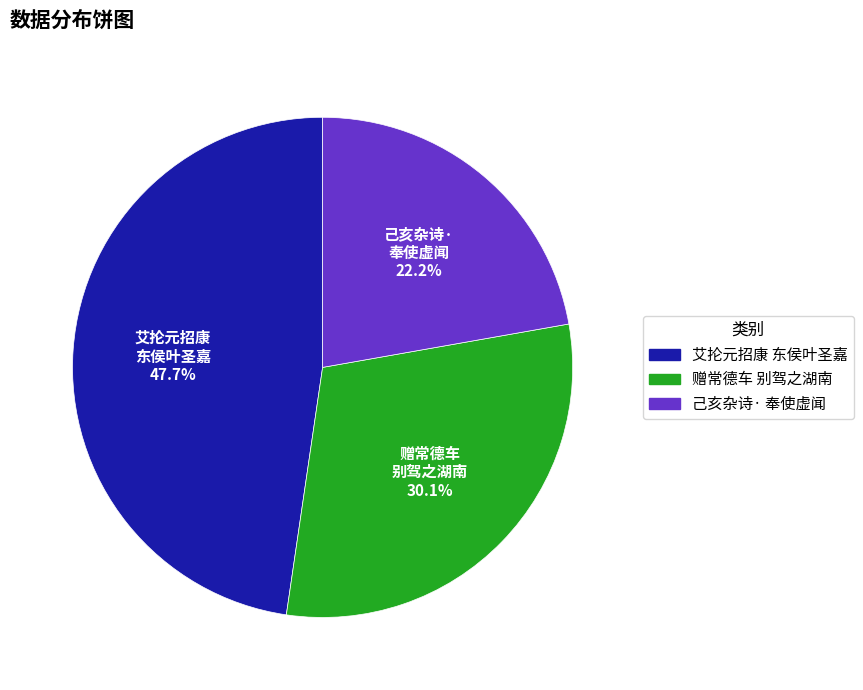

Is there a majority slice in this chart?

No